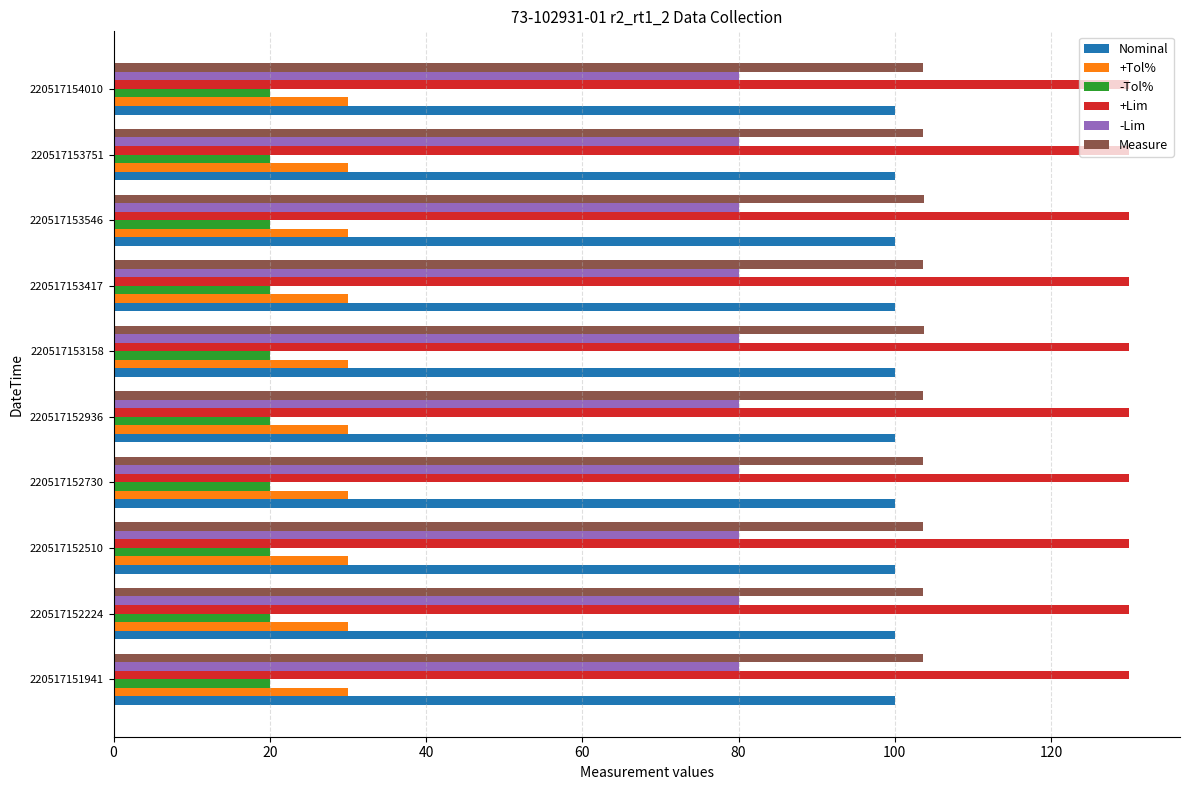

The value of -Tol% at 220517153417 is 20.0. True or false?

True